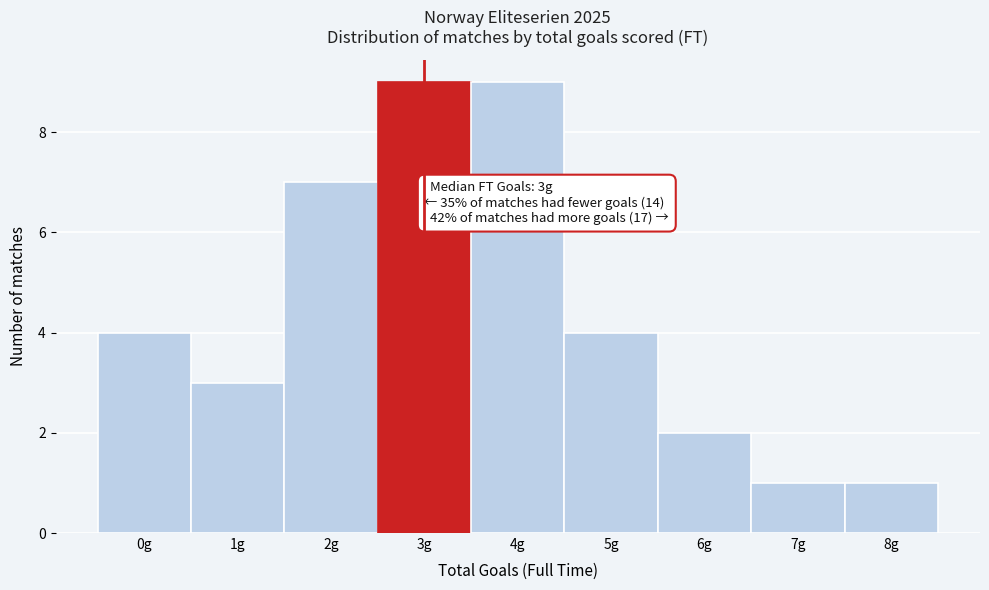

Reading left to right, extract all data points from this chart.

4	3	7	9	9	4	2	1	1